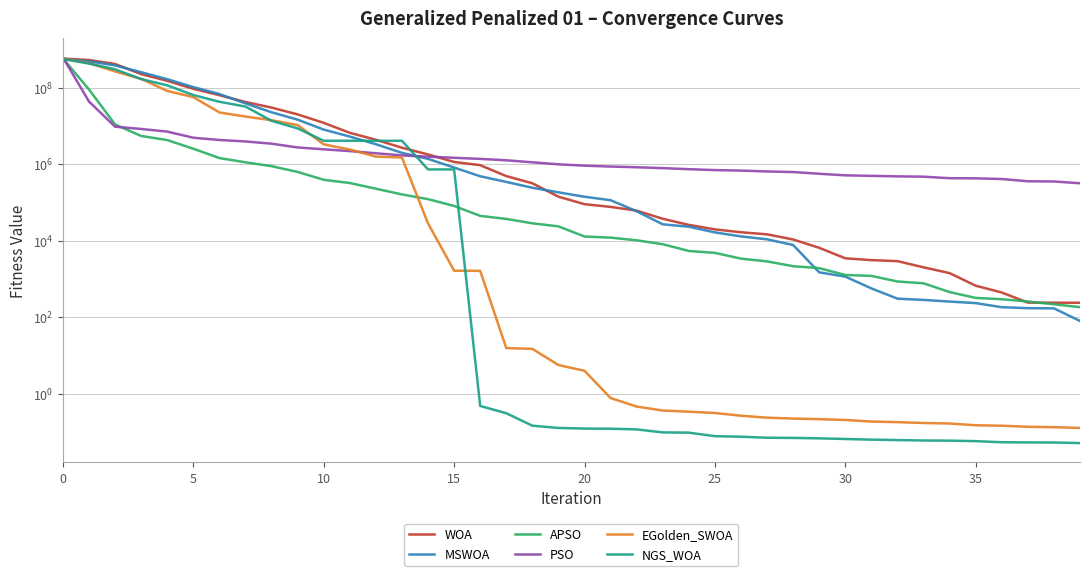

What is the minimum value shown in the chart?

0.1